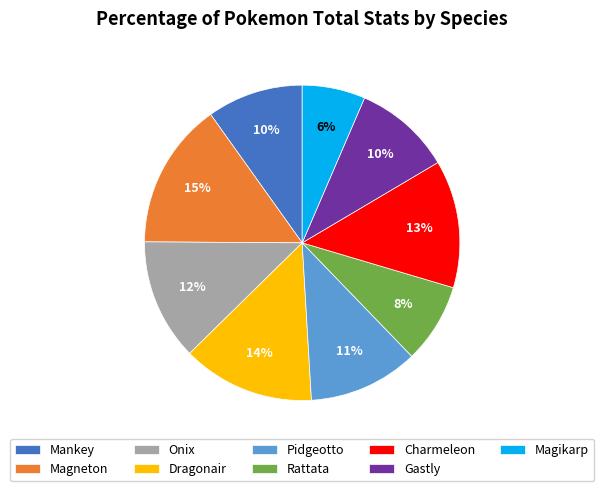

To the nearest percent, what portion does Rattata represent?

8%